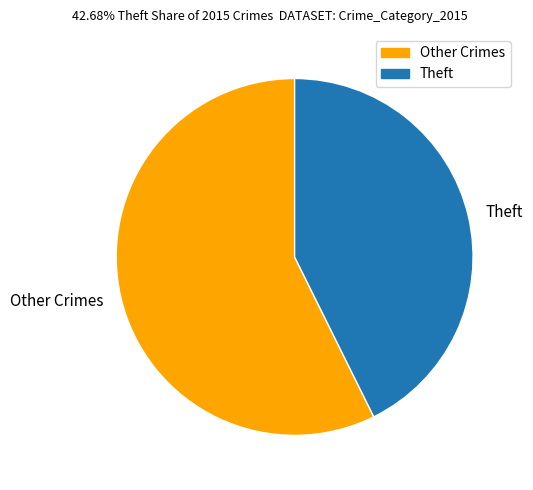

Is it true that Theft is 36% of the pie?

False